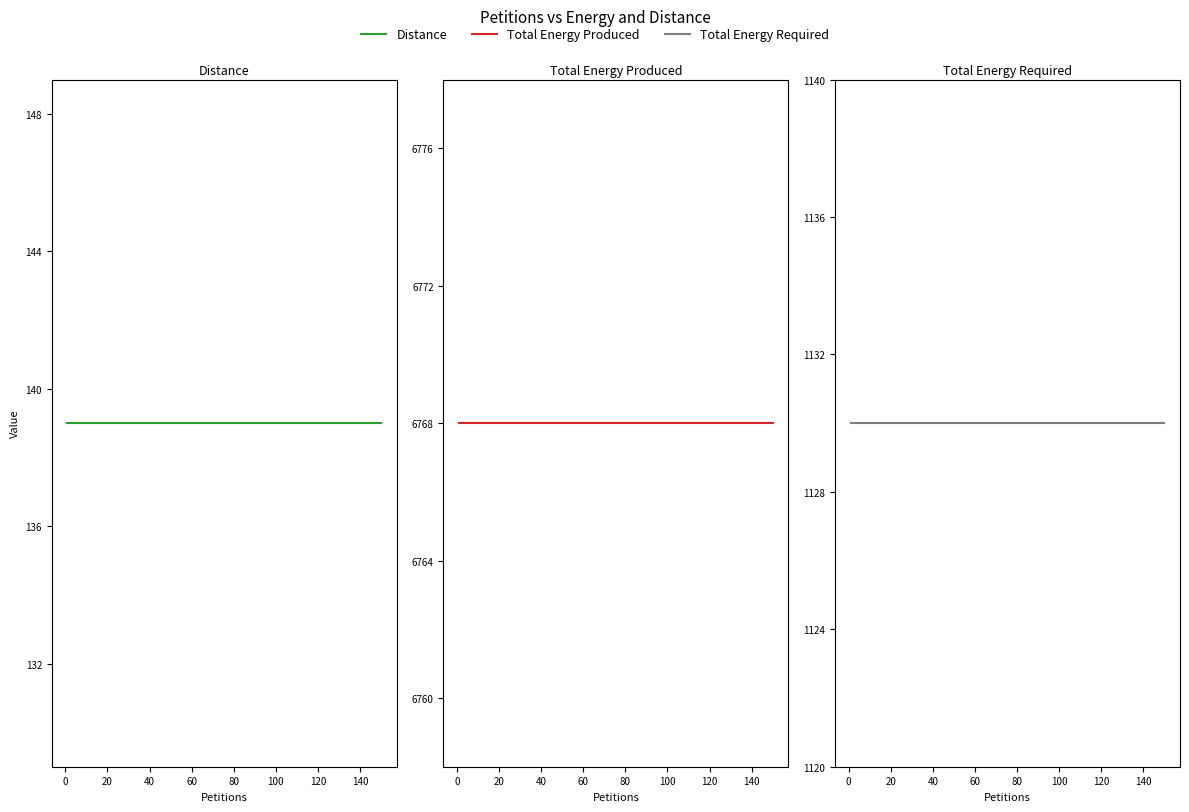

True or false: Total Energy Produced and Total Energy Required intersect in this chart.

False